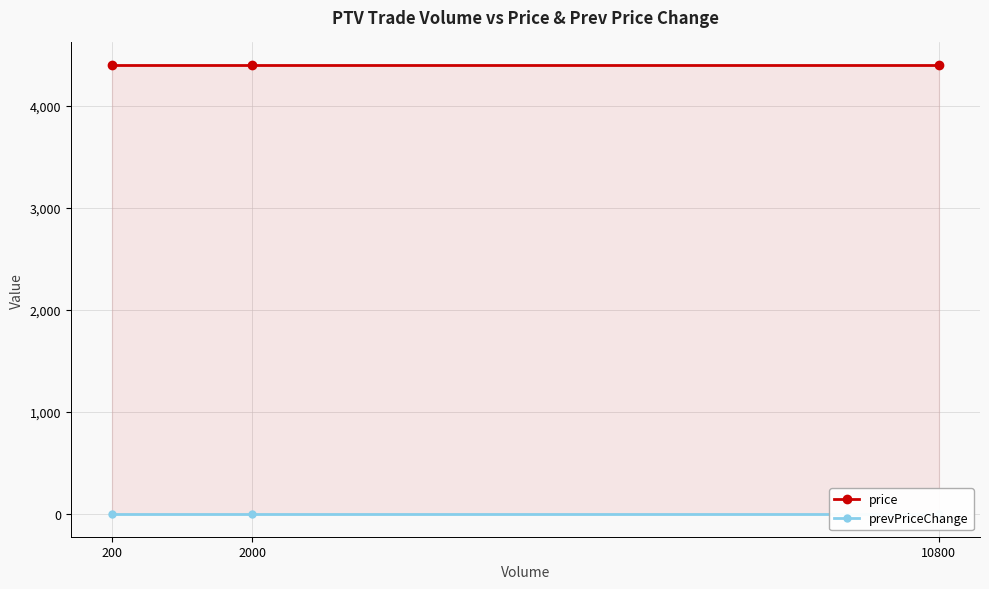

Is it true that price equals 2385 at 2000?

False